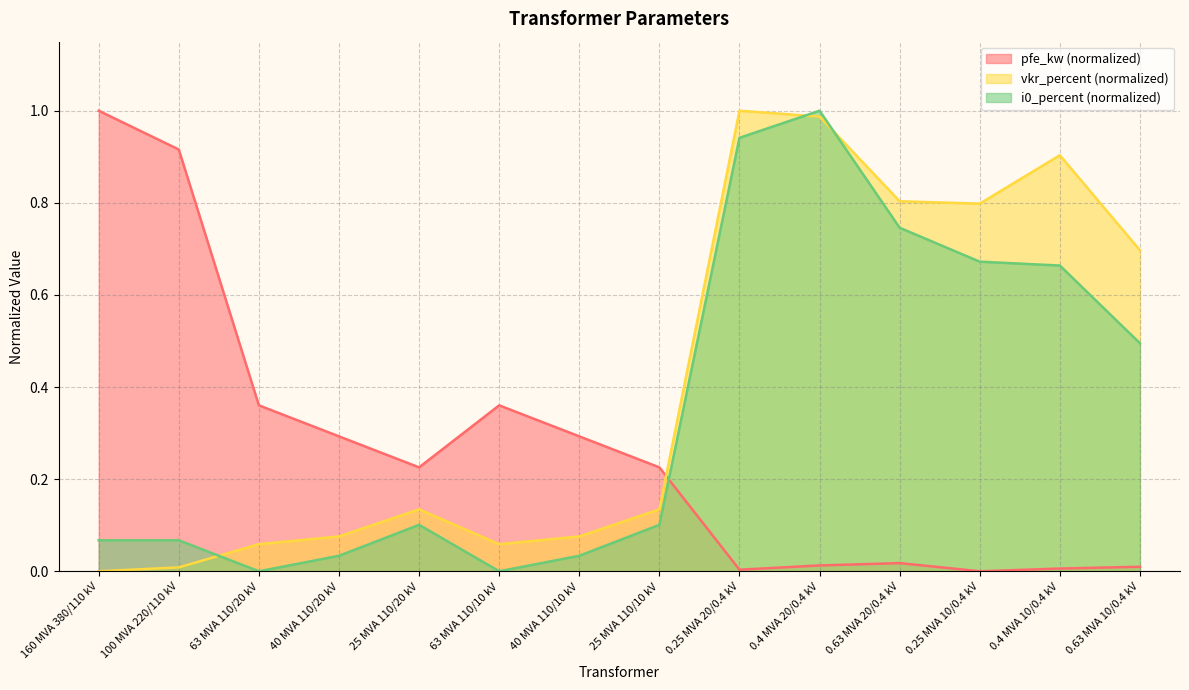

Rank the categories by pfe_kw value from highest to lowest.

160 MVA 380/110 kV, 100 MVA 220/110 kV, 63 MVA 110/20 kV, 63 MVA 110/10 kV, 40 MVA 110/20 kV, 40 MVA 110/10 kV, 25 MVA 110/20 kV, 25 MVA 110/10 kV, 0.63 MVA 20/0.4 kV, 0.4 MVA 20/0.4 kV, 0.63 MVA 10/0.4 kV, 0.4 MVA 10/0.4 kV, 0.25 MVA 20/0.4 kV, 0.25 MVA 10/0.4 kV